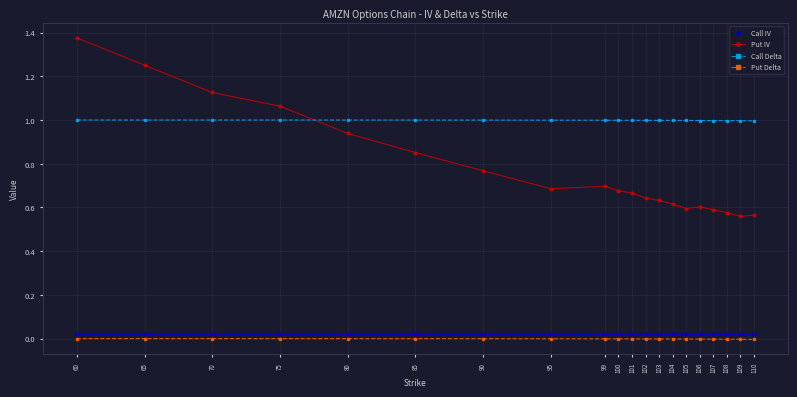

Which series has the largest range (max minus min)?

Put IV